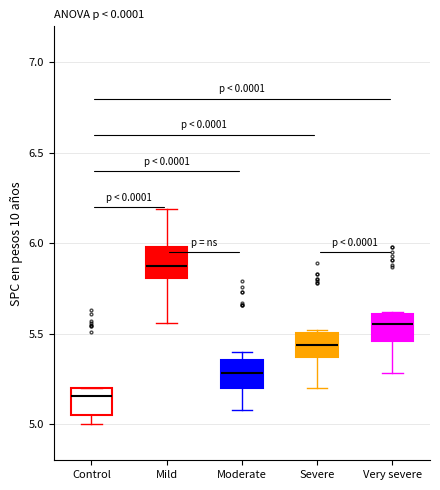

Reading left to right, read every box against the y-axis: the position of its median line, the range the box covers, and the ends of its whiskers. The values are not printed on the chart, so give them approximately, as read against the axis.

Control: median 5.15, box 5.05 to 5.20, whiskers 5.00 to 5.20
Mild: median 5.90, box 5.80 to 6.00, whiskers 5.55 to 6.20
Moderate: median 5.30, box 5.20 to 5.35, whiskers 5.10 to 5.40
Severe: median 5.45, box 5.35 to 5.50, whiskers 5.20 to 5.50 (just above the box's upper edge)
Very severe: median 5.55, box 5.45 to 5.60, whiskers 5.30 to 5.60